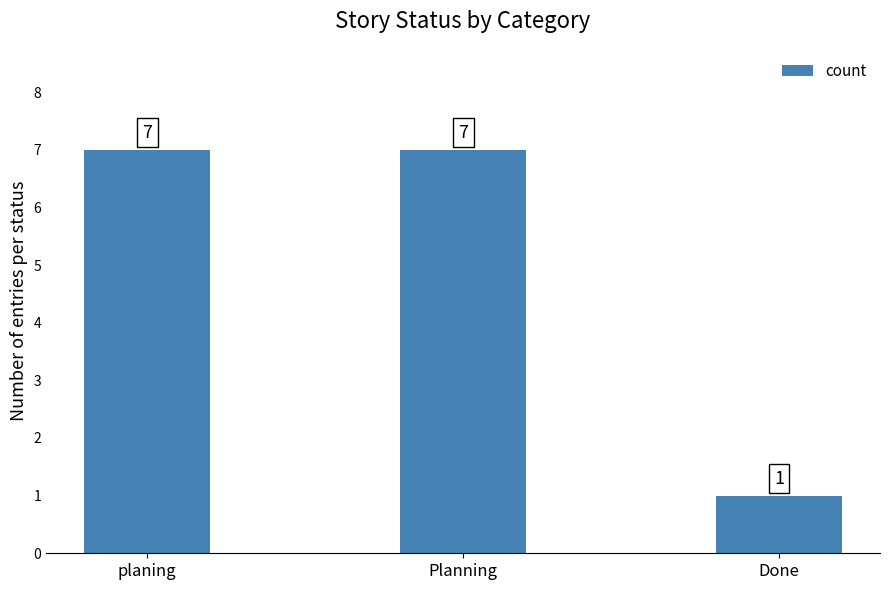

At which category does the chart reach its minimum across all series?

Done